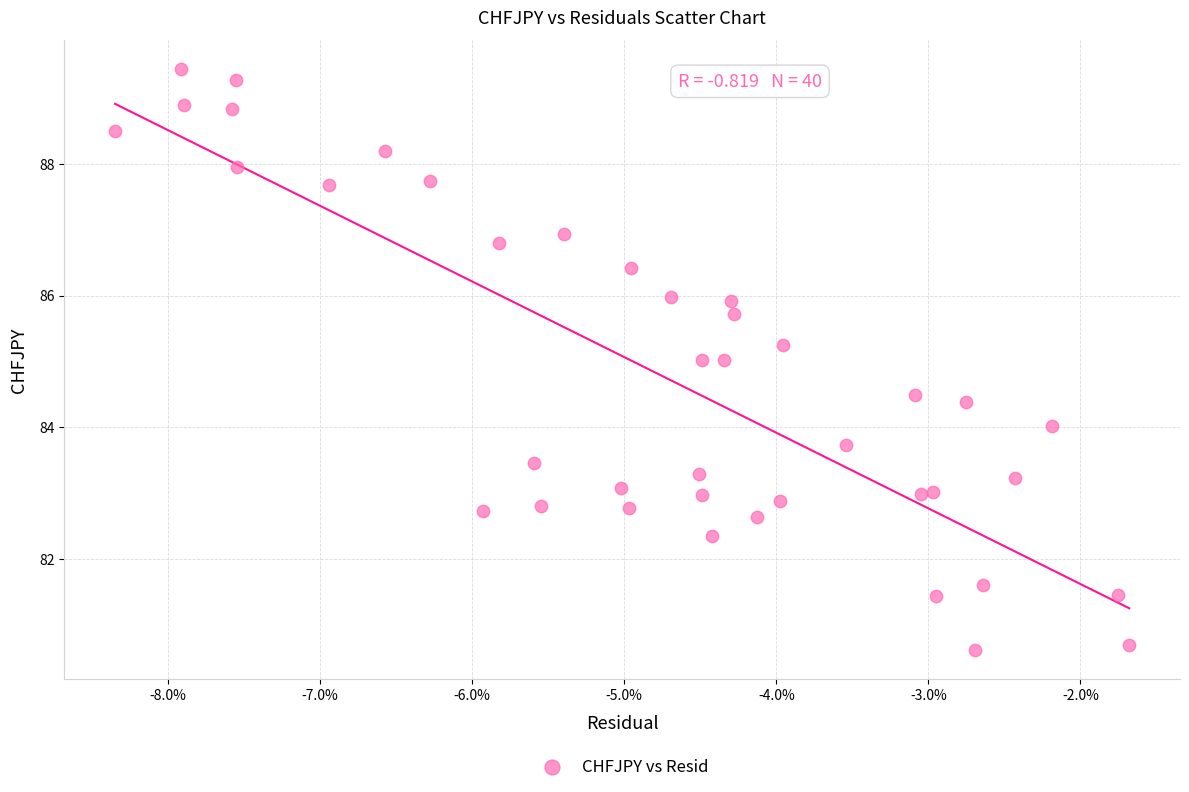

What is the range of Y values (max minus min)?

8.8